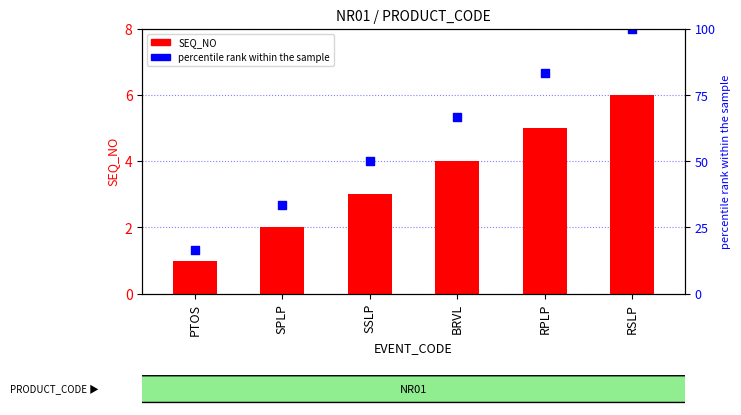

Which series reaches the maximum Y coordinate?

percentile rank within the sample